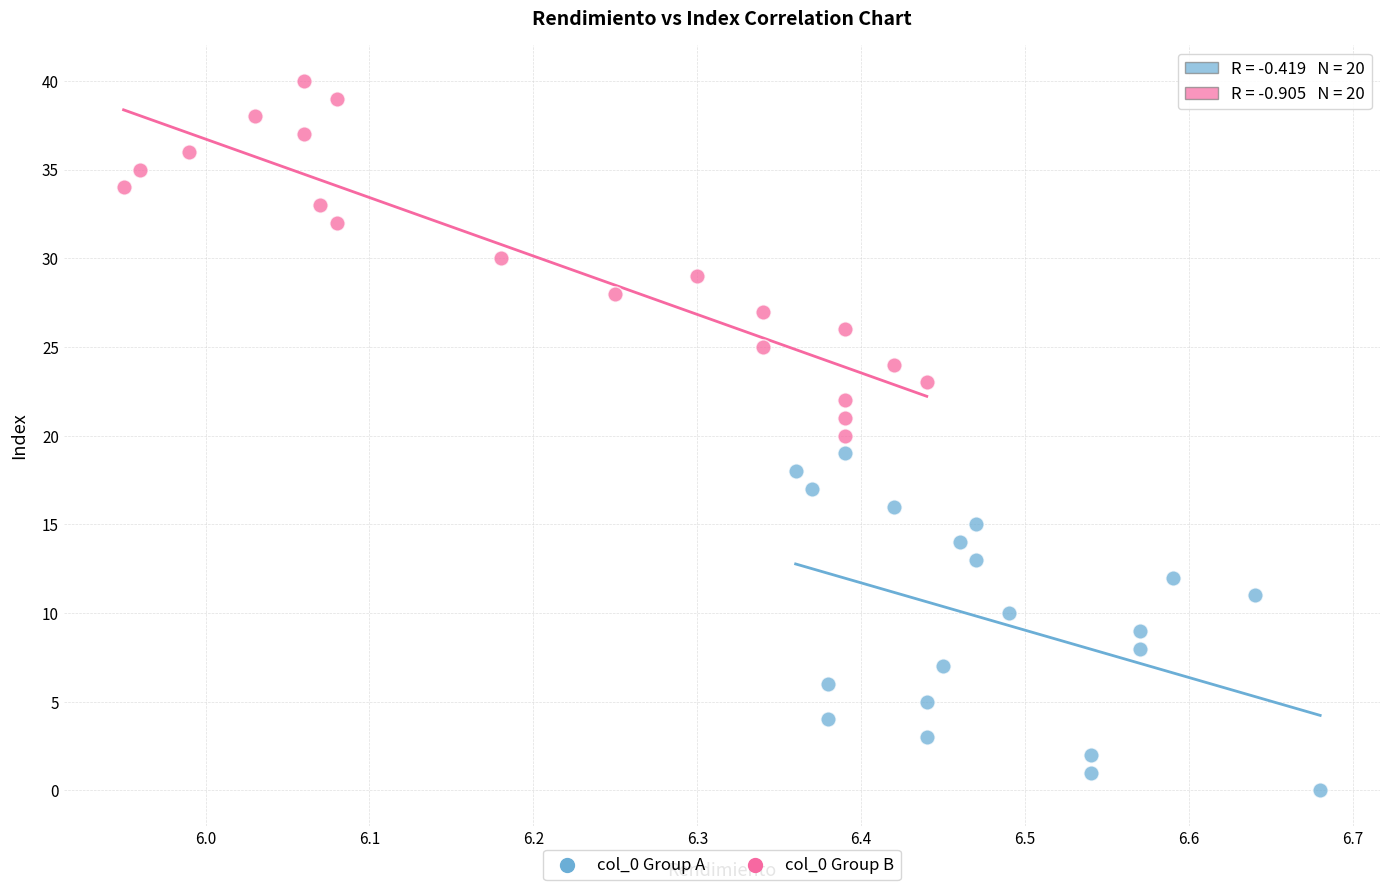

Which series contains the highest Y value?

col_0 Group B